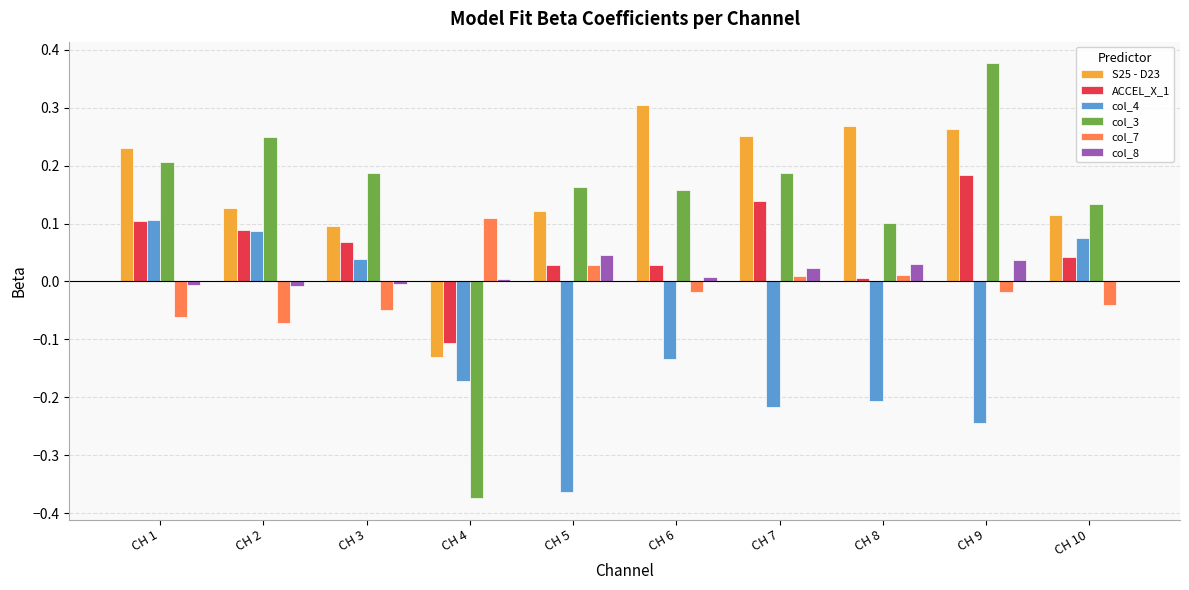

Is it true that col_4 equals -0.2 at CH 7?

True